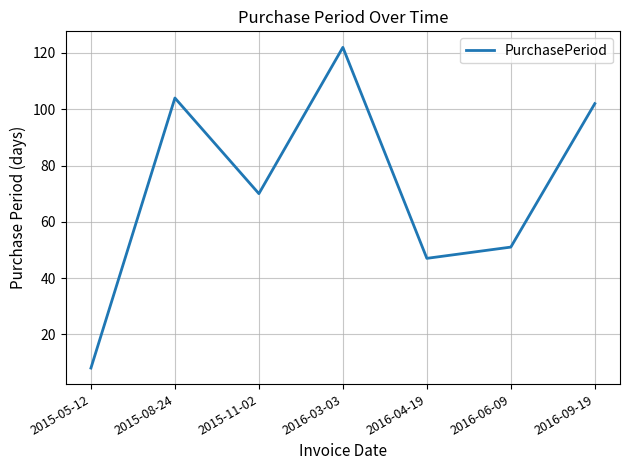

What position from the left is 2015-05-12?

1